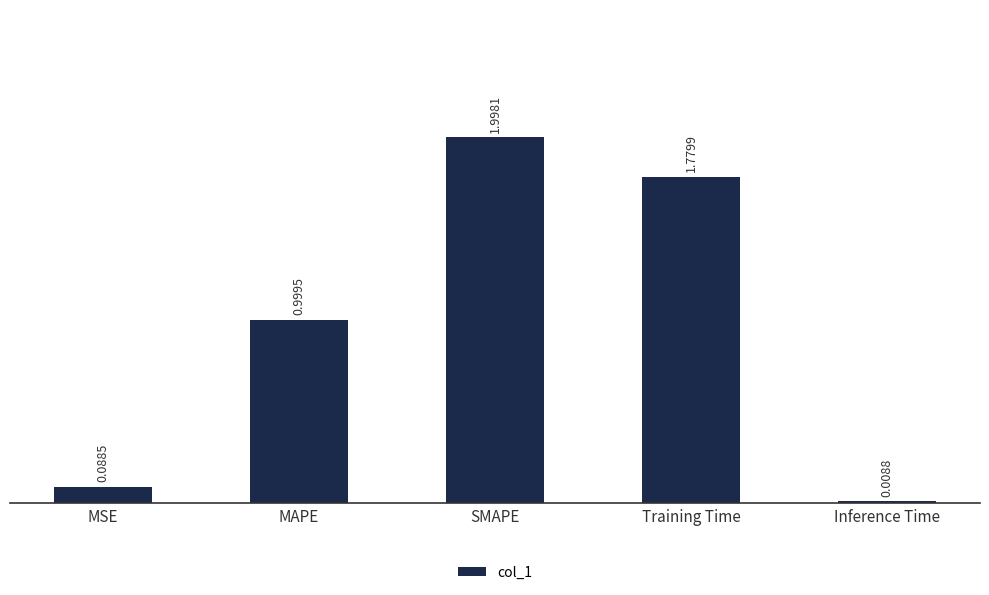

Rank the categories by value from lowest to highest.

Inference Time, MSE, MAPE, Training Time, SMAPE